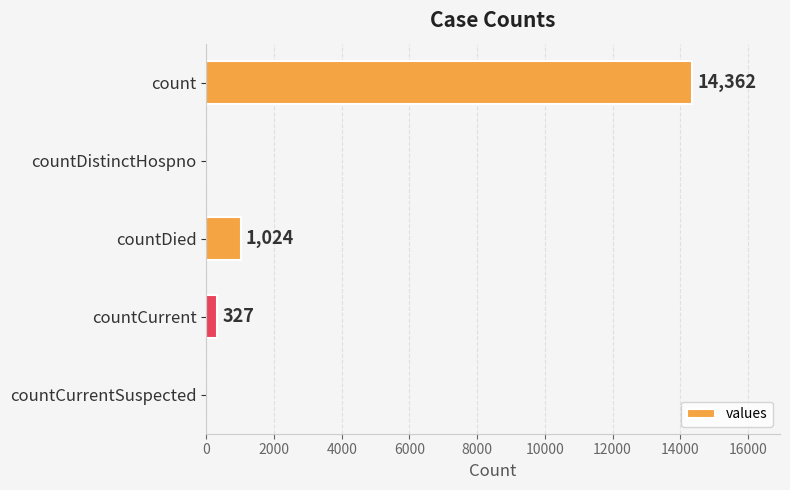

What is the approximate value at countDied, to the nearest 10?

1020